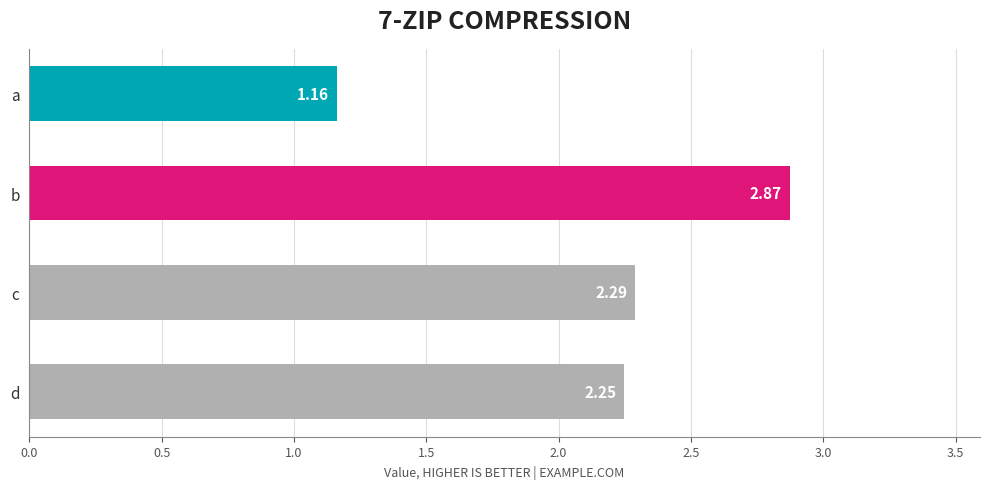

Where is the data nearest to the value 2?

d